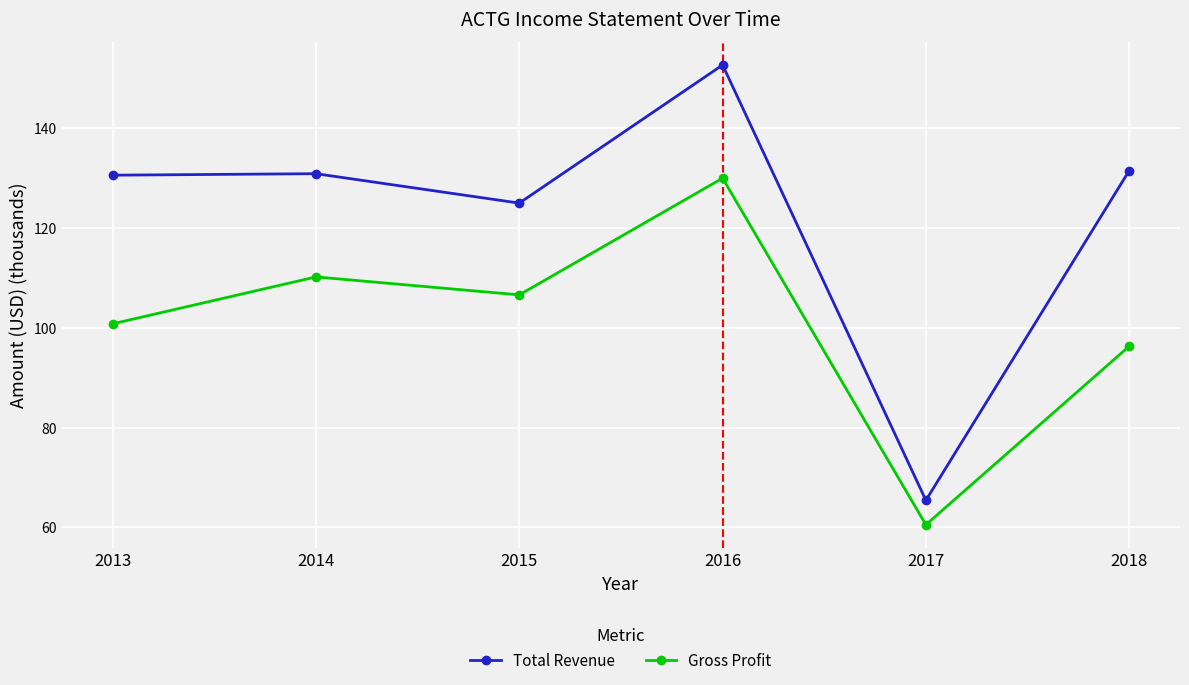

True or false: Gross Profit and Total Revenue cross at least once.

False